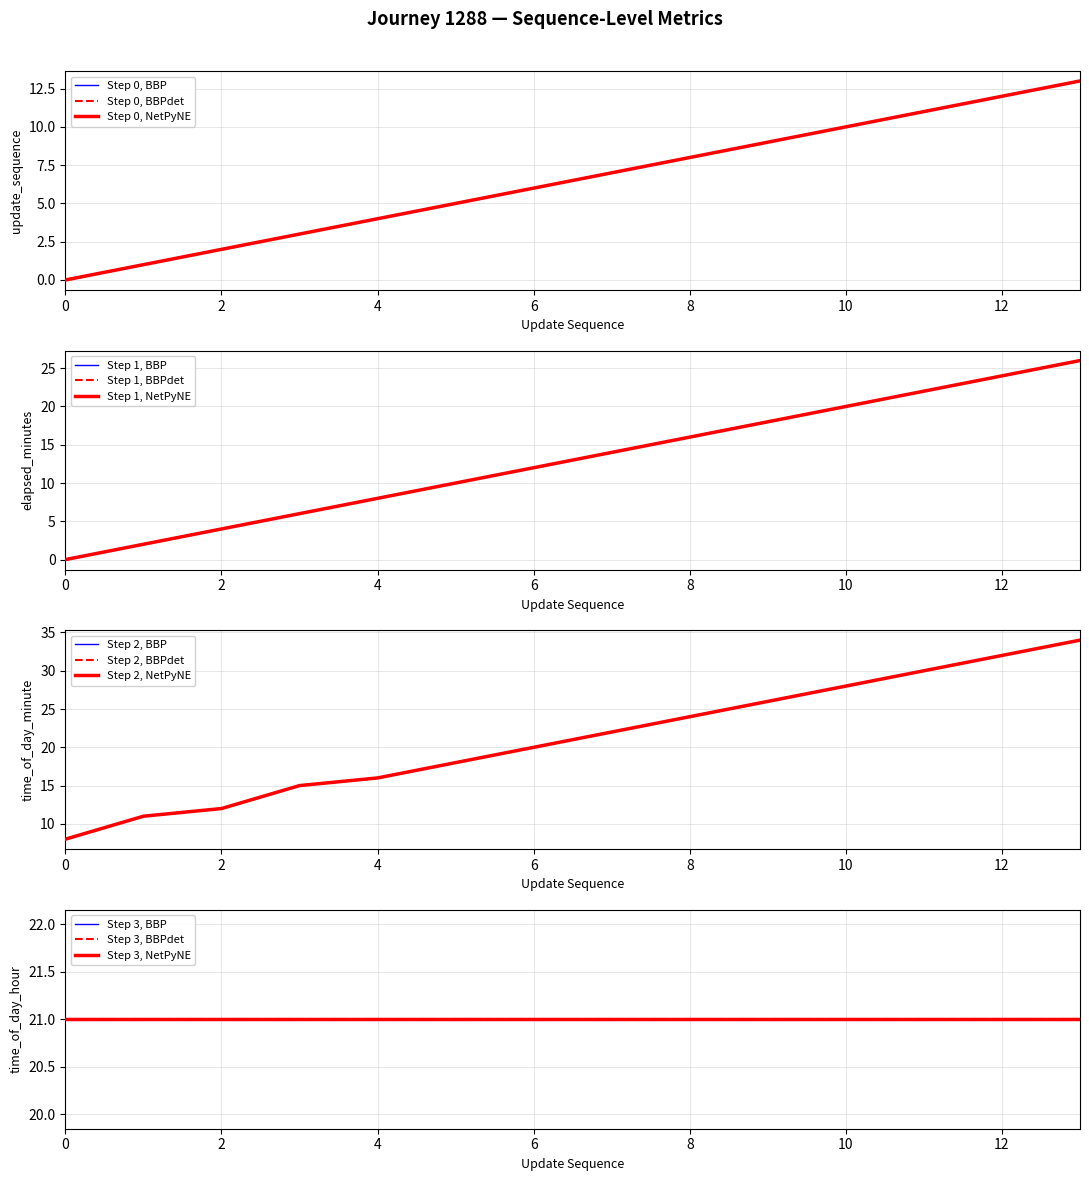

True or false: elapsed_minutes and update_sequence cross at least once.

False